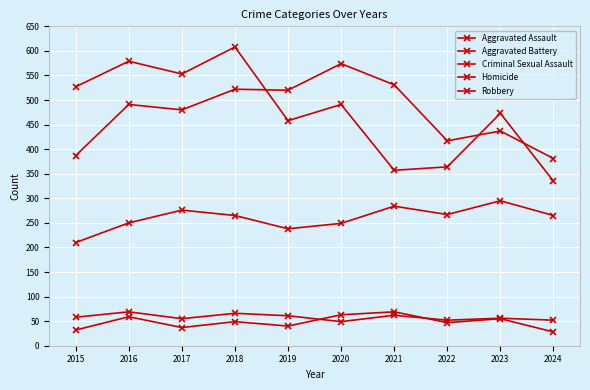

What is the difference between the maximum and minimum values in the Criminal Sexual Assault series?

20